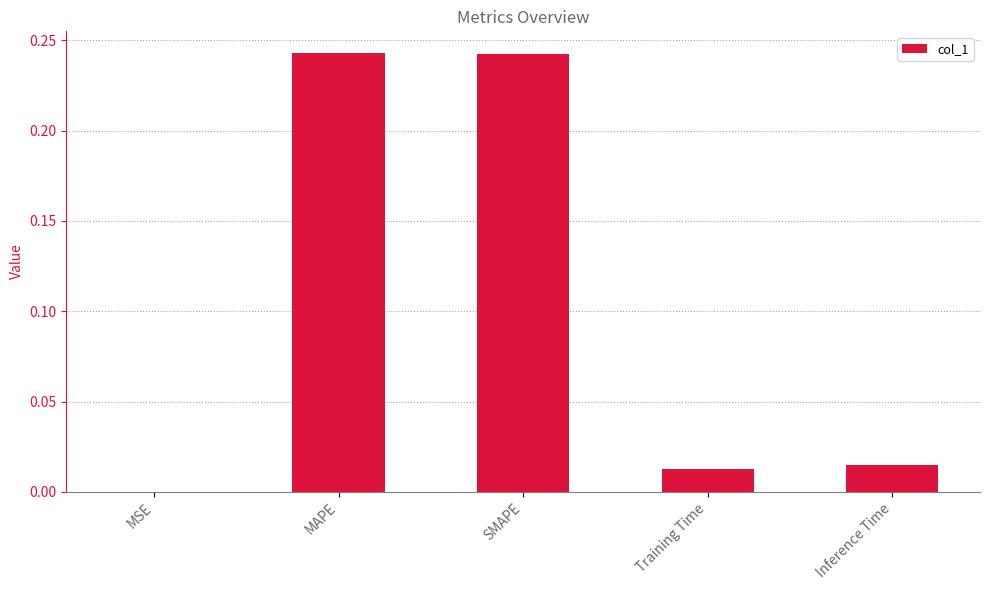

Which has a higher value, Training Time or MAPE?

MAPE